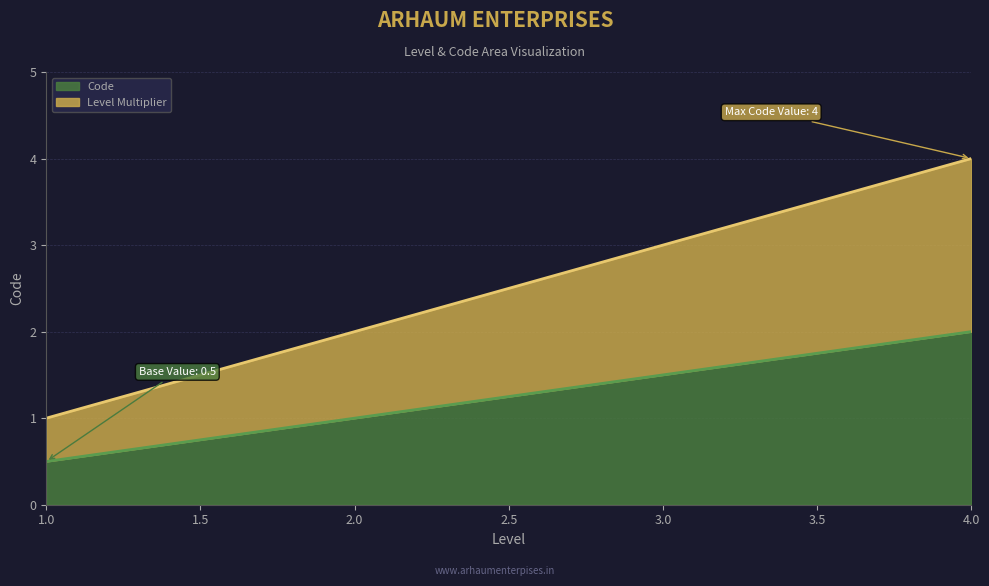

Does the chart display data point markers on the line(s)?

No